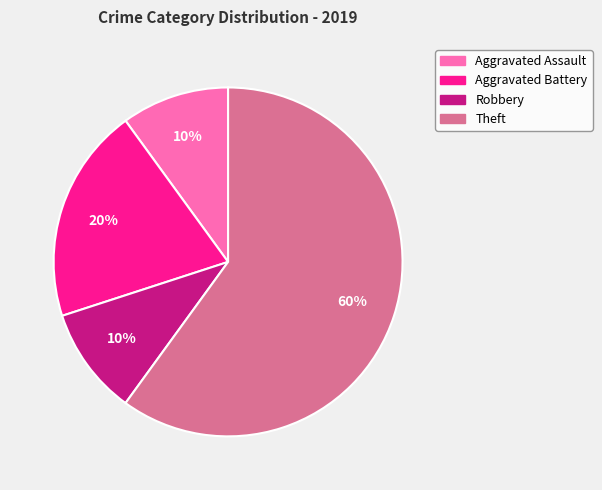

The Aggravated Assault slice represents 2% of the pie. True or false?

False